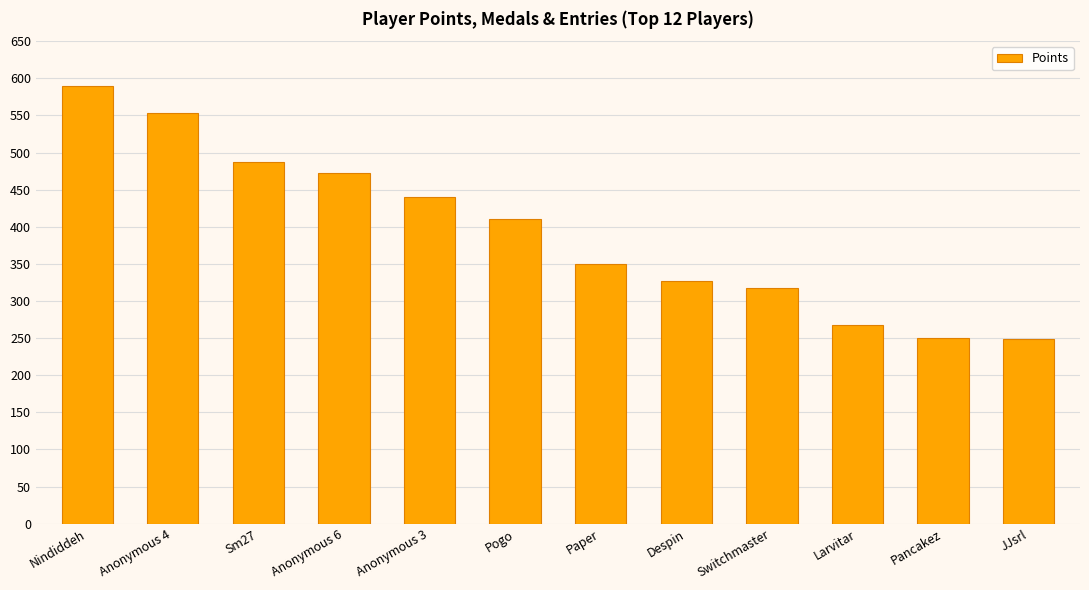

What is the change in value from Switchmaster to JJsrl?

-69